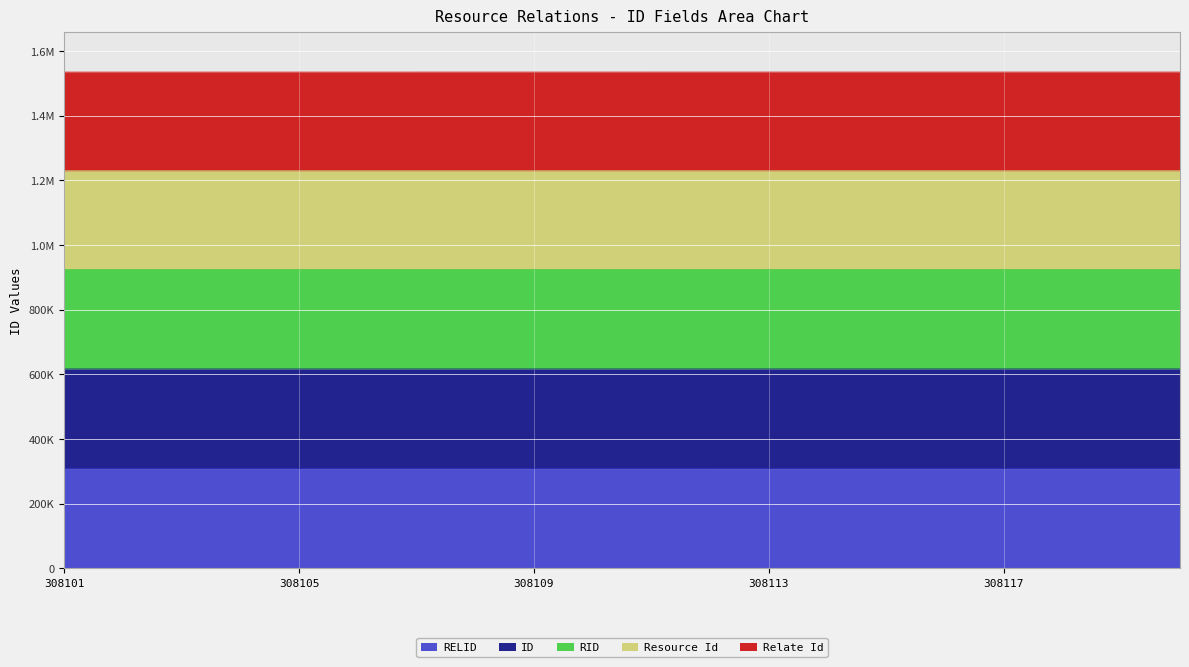

True or false: ID and RELID cross at least once.

False